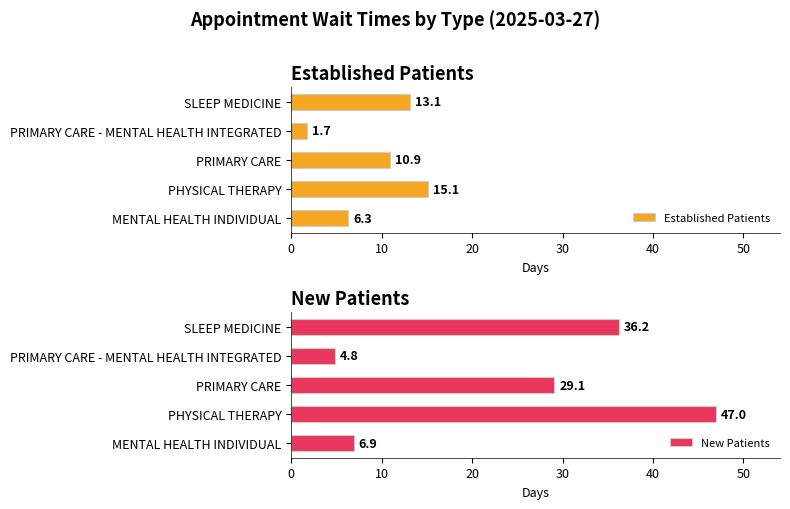

List the labels in order of New Patients value, smallest first.

PRIMARY CARE - MENTAL HEALTH INTEGRATED, MENTAL HEALTH INDIVIDUAL, PRIMARY CARE, SLEEP MEDICINE, PHYSICAL THERAPY